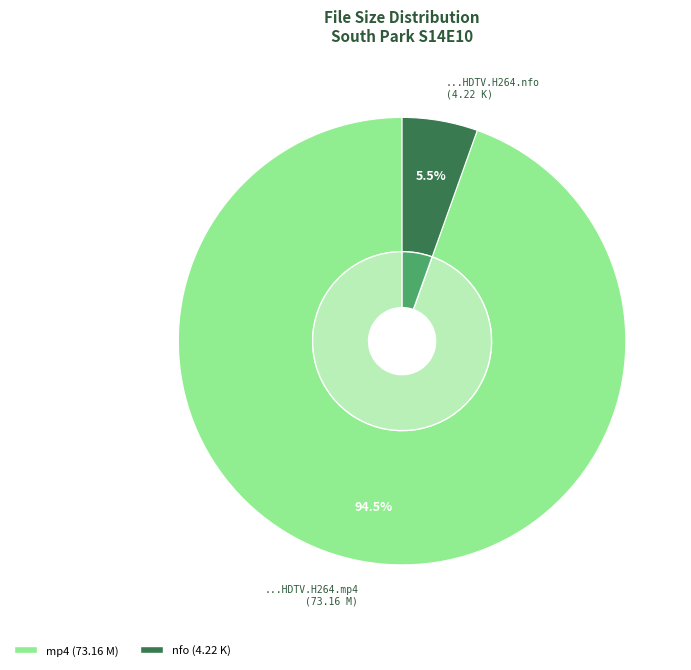

Which slice represents more than half of the pie?

South.Park.S14E10.272p.HDTV.H264.mp4